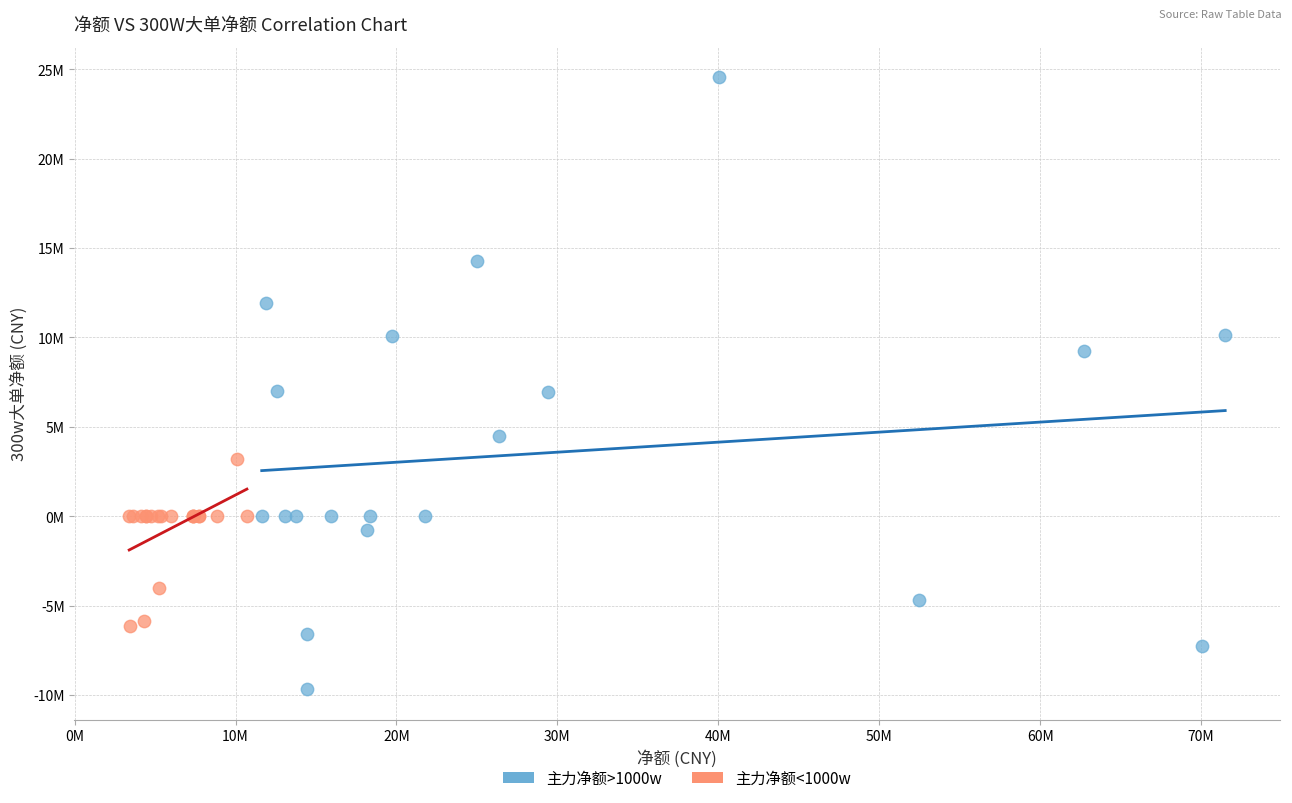

Which series has the widest spread of Y values?

主力净额>1000w